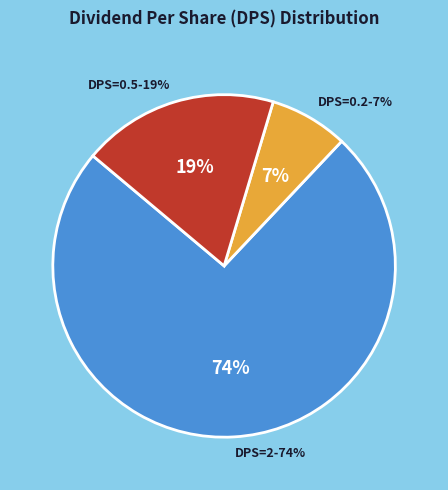

How many segments does this pie chart have?

3